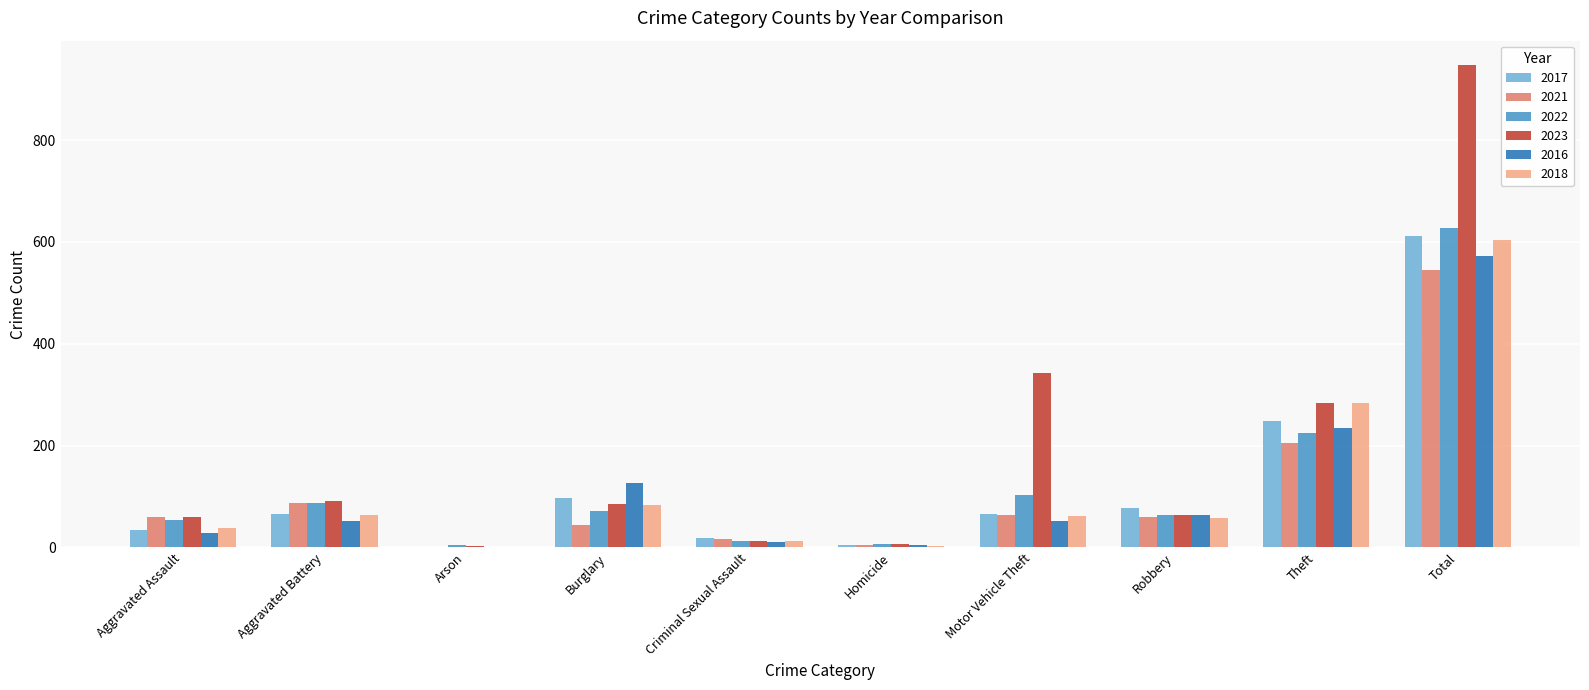

What is the total value across all series at Motor Vehicle Theft?

688